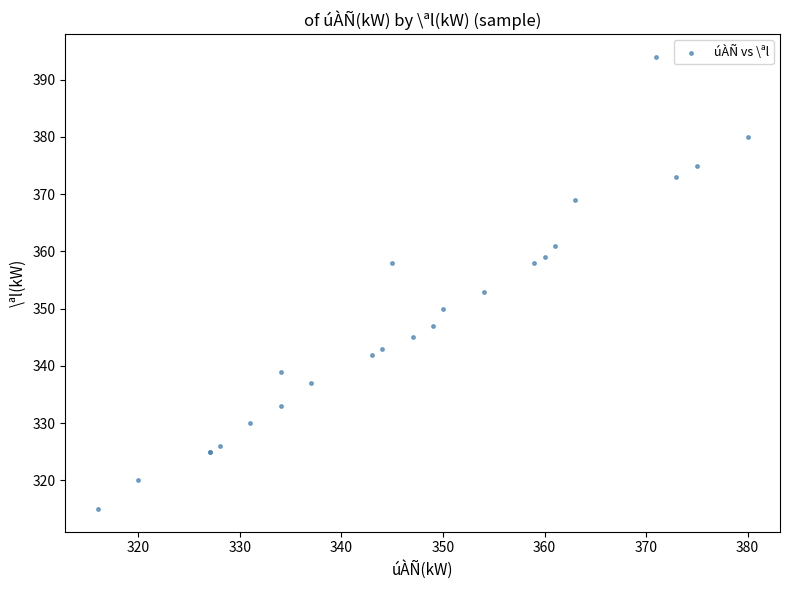

What Y value in the scatter plot is closest to 354?

353